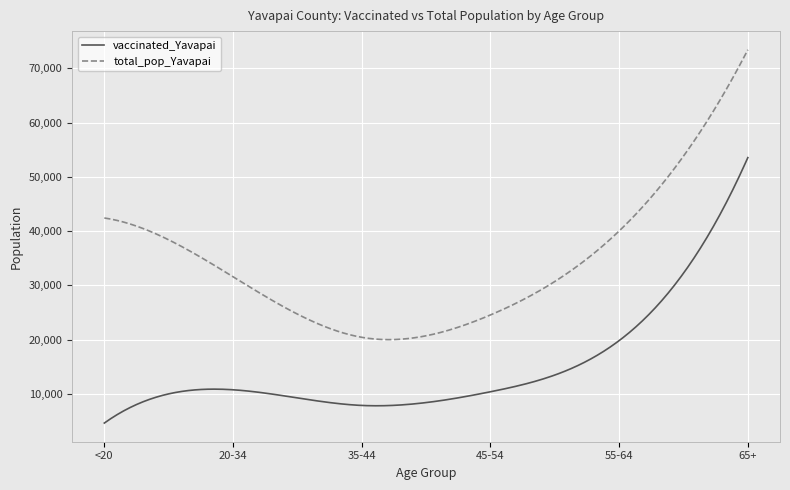

What is the lowest value of the vaccinated_Yavapai series?

4630.0